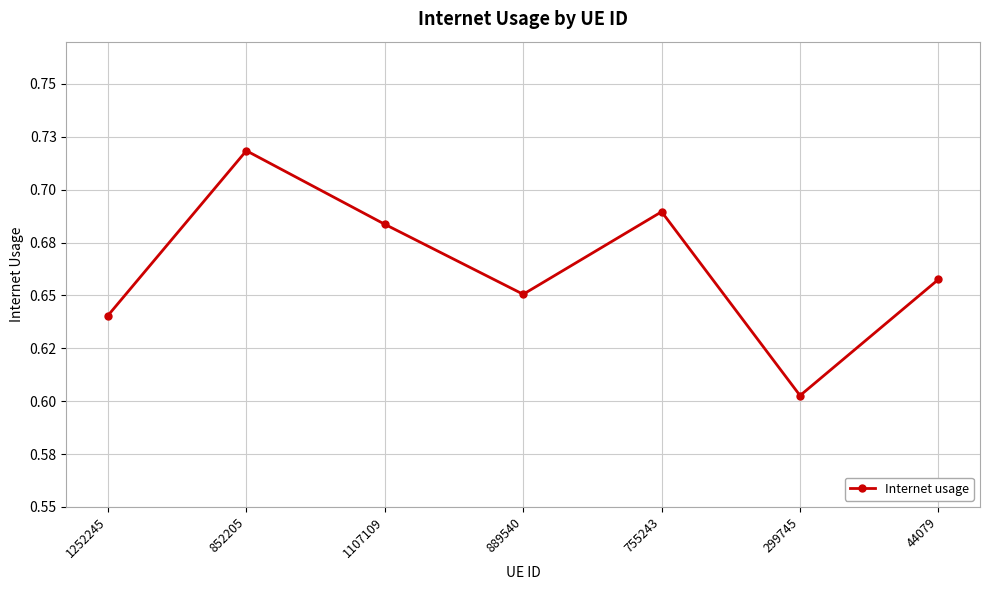

What is the label of the 6th point from the right?

852205